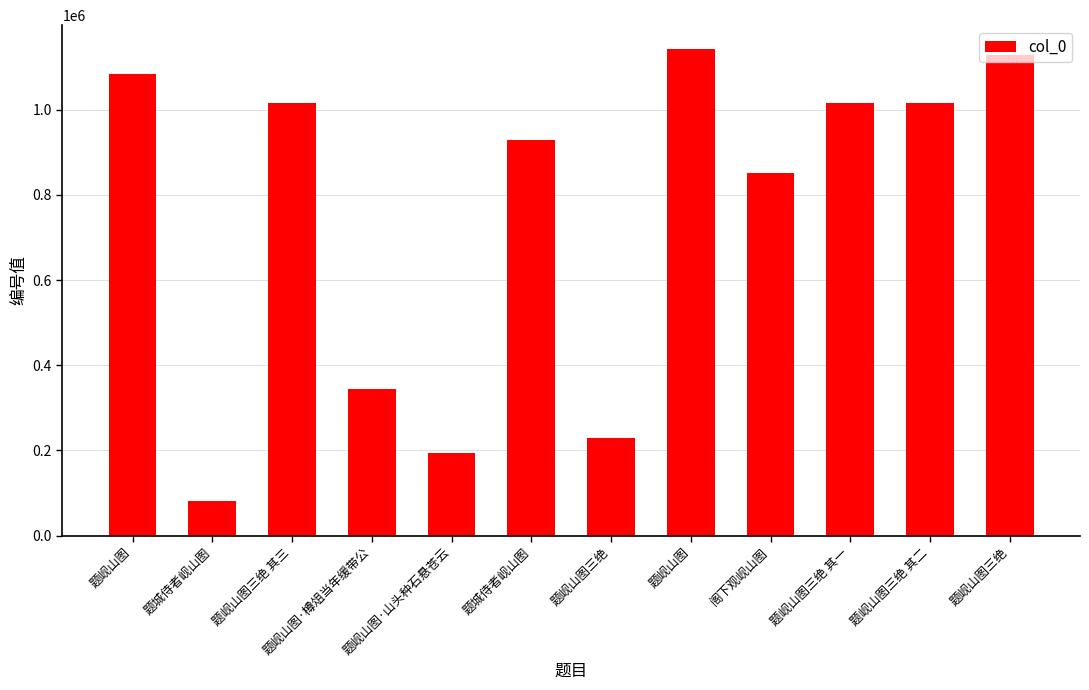

True or false: the data shows 930294 at 题城侍者岘山图.

True